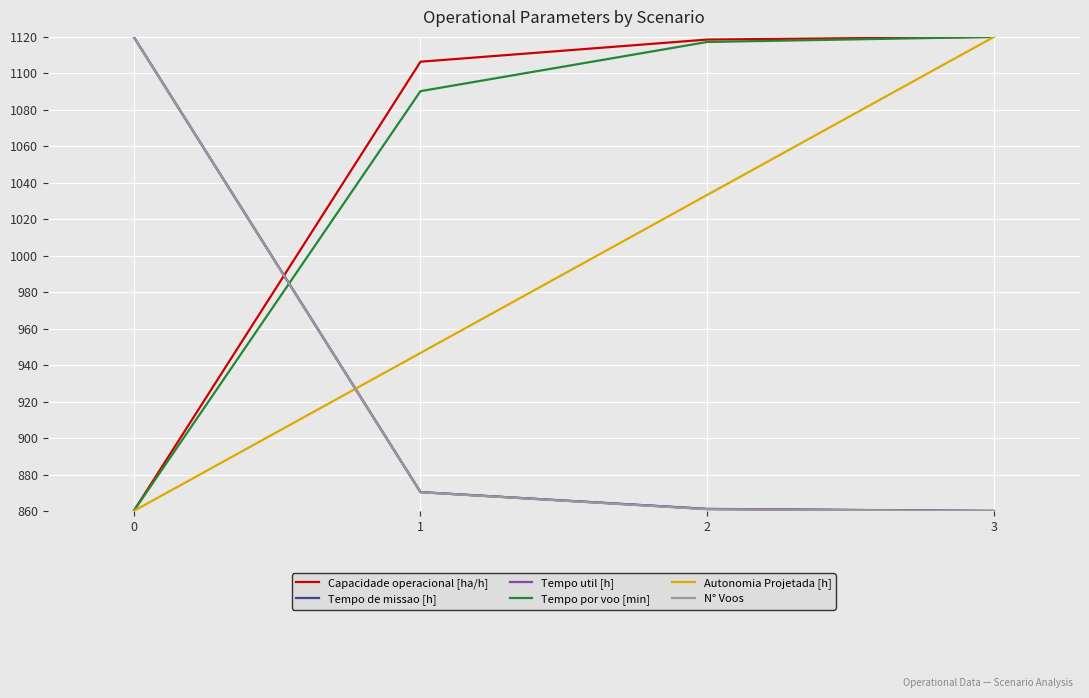

Rank the categories by Autonomia Projetada [h] value from lowest to highest.

0, 1, 2, 3